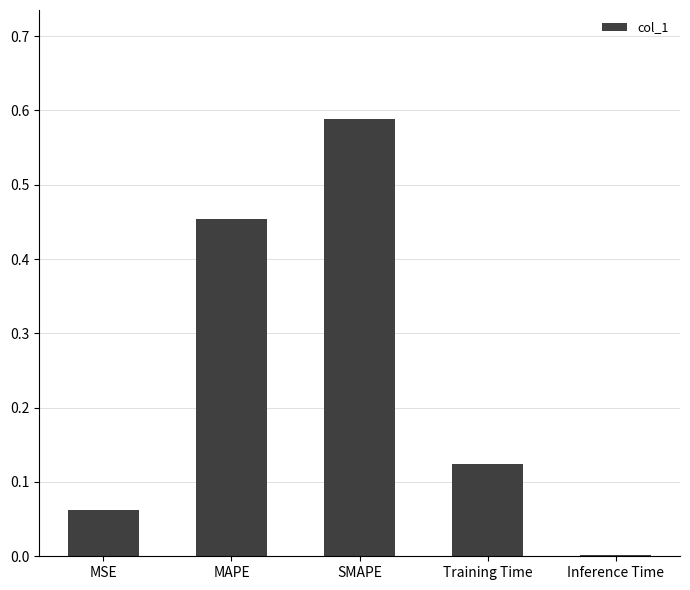

At which category does the chart reach its peak across all series?

SMAPE